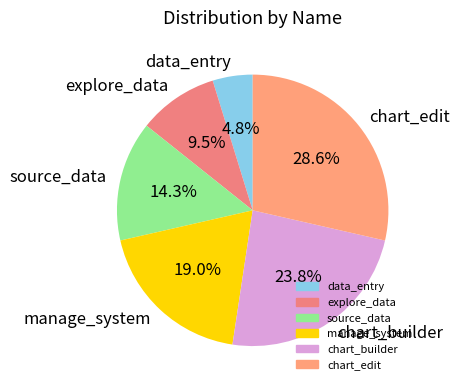

What percentage is the chart_builder slice, to the nearest percent?

24%